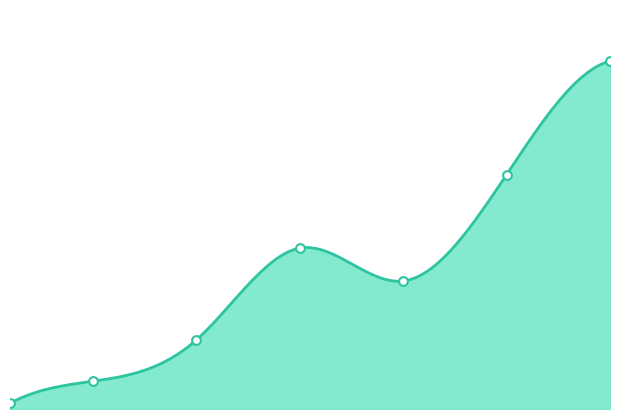

Approximately how many times larger is the value at 5 compared to 10?

0.4